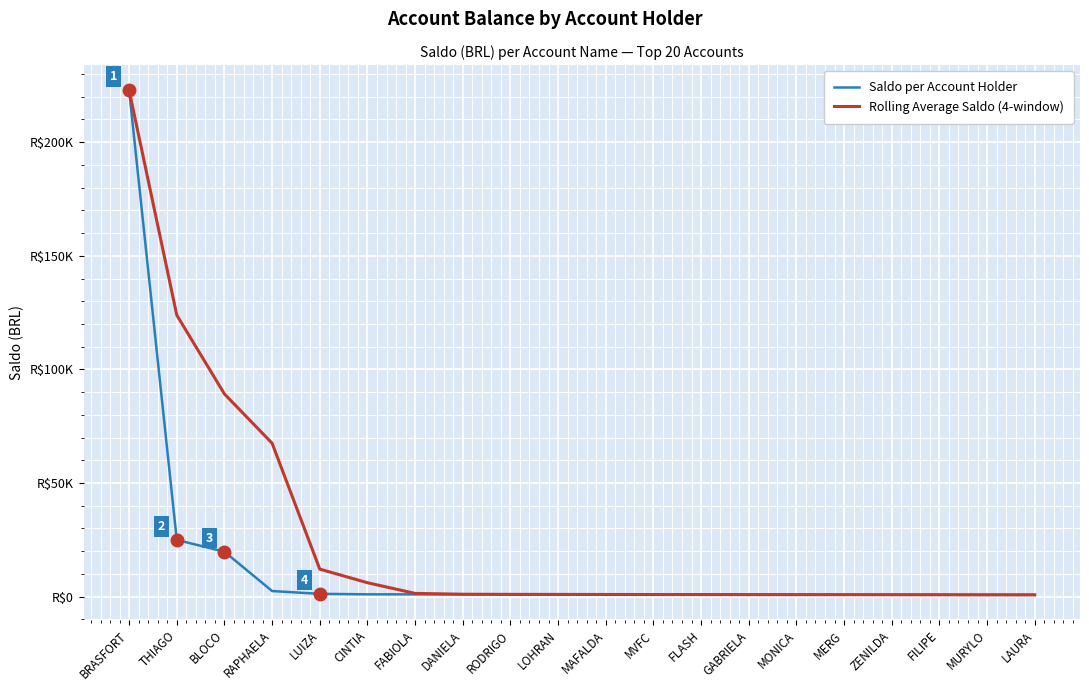

At which category is the sum across all series the highest?

BRASFORT